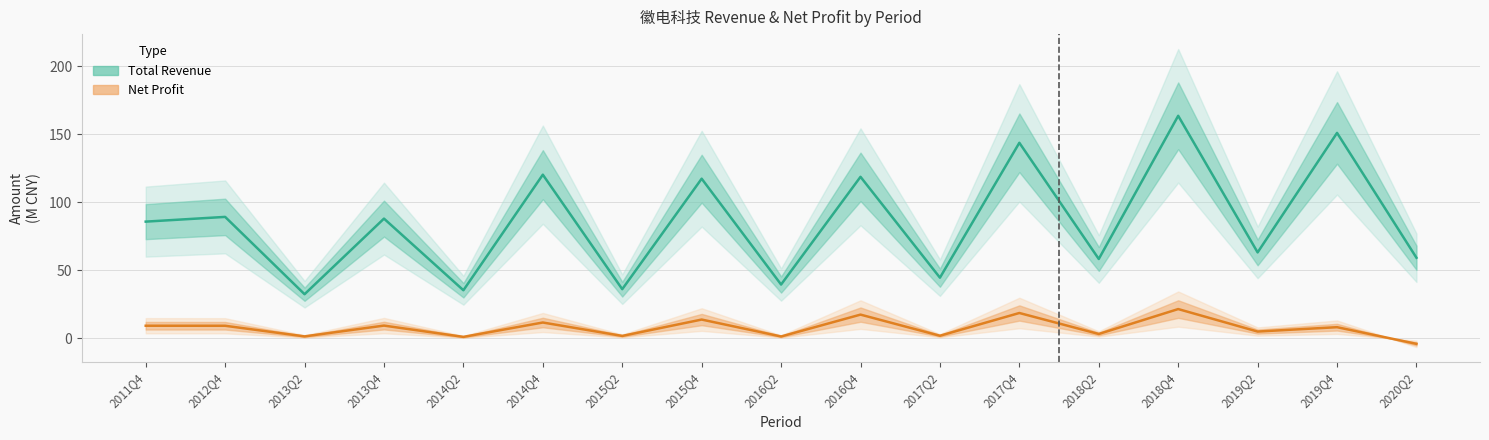

How many lines are shown in the chart?

2